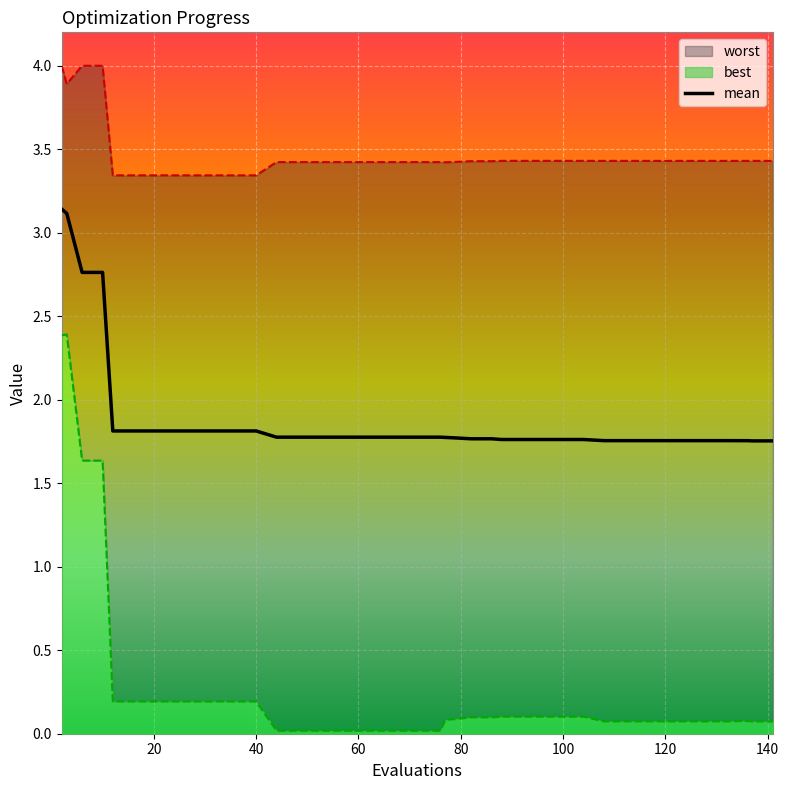

What is the average value of the best series?

0.3